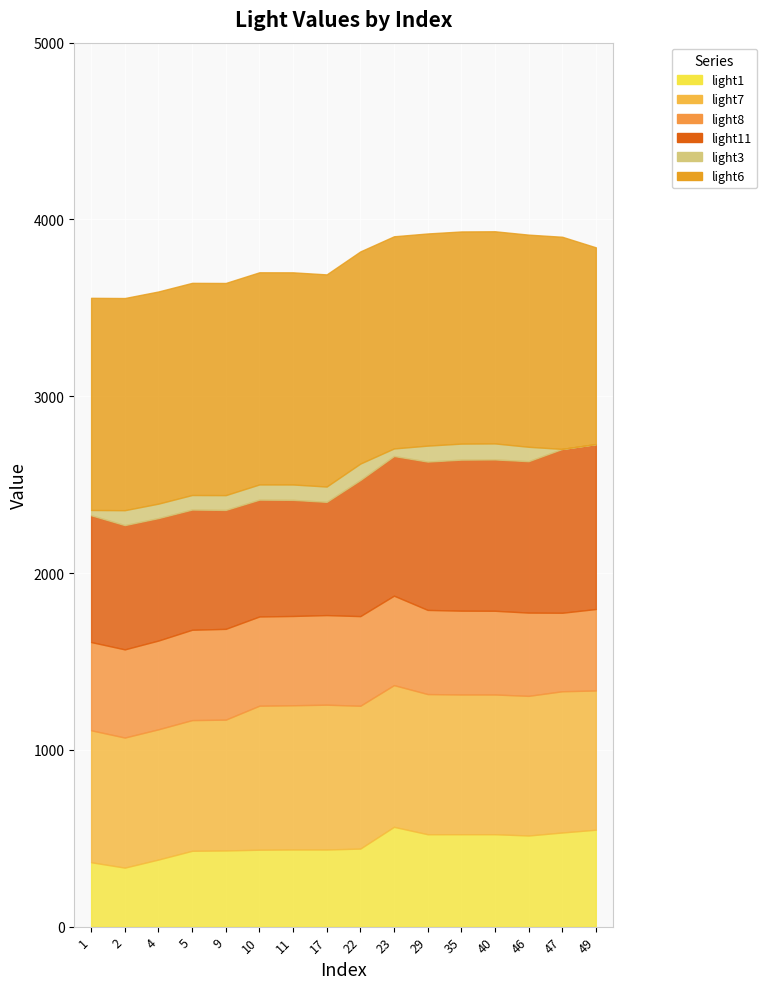

Reading left to right, extract all data points from this chart.

light1: 364.3	333.8	379.5	428.9	431.0	435.1	436.5	436.3	441.5	564.5	522.7	522.8	522.8	515.5	532.5	548.2
light7: 746.4	735.7	736.6	739.2	739.8	814.6	815.7	819.0	807.8	801.6	792.8	790.3	790.3	789.8	798.9	787.5
light8: 499.0	498.7	502.0	511.0	513.5	504.7	505.0	506.8	507.0	505.9	476.0	474.0	473.5	471.0	444.0	460.8
light11: 717.4	703.0	692.8	679.9	672.8	660.9	656.8	640.5	769.8	790.0	839.0	854.4	856.0	856.4	926.8	933.0
light3: 29.7	84.4	81.7	82.3	83.7	86.0	87.0	86.6	93.1	42.8	90.3	90.6	90.6	81.5	0.0	0.0
light6: 1200.0	1200.0	1200.0	1200.0	1200.0	1200.0	1200.0	1200.0	1200.0	1200.0	1200.0	1200.0	1200.0	1200.0	1200.0	1112.8